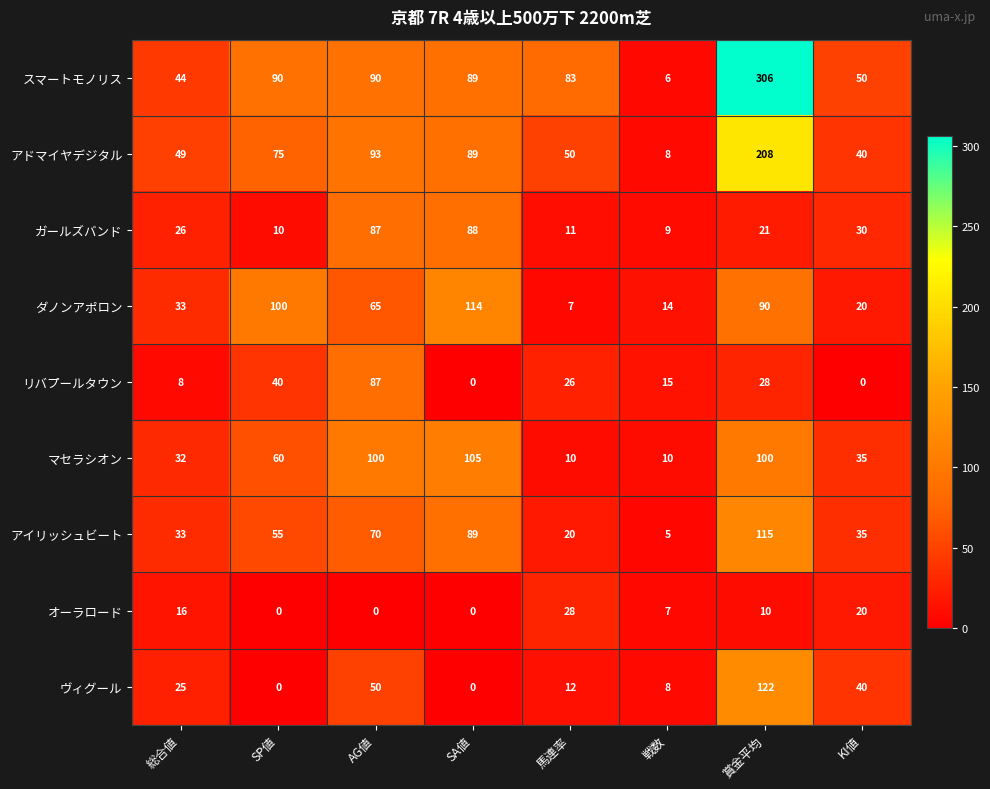

True or false: スマートモノリス has a value of 147 at SP値.

False